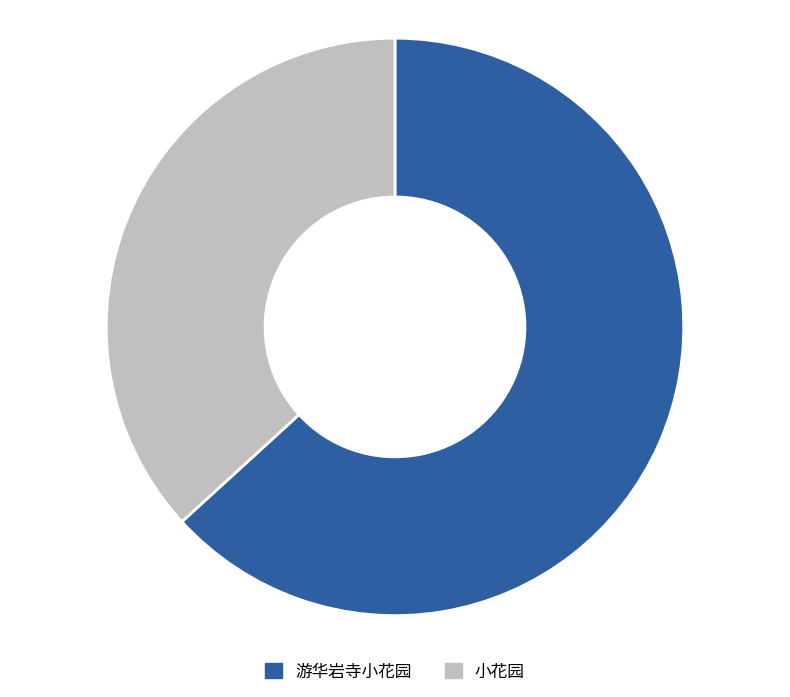

The 游华岩寺小花园 slice represents 53% of the pie. True or false?

False